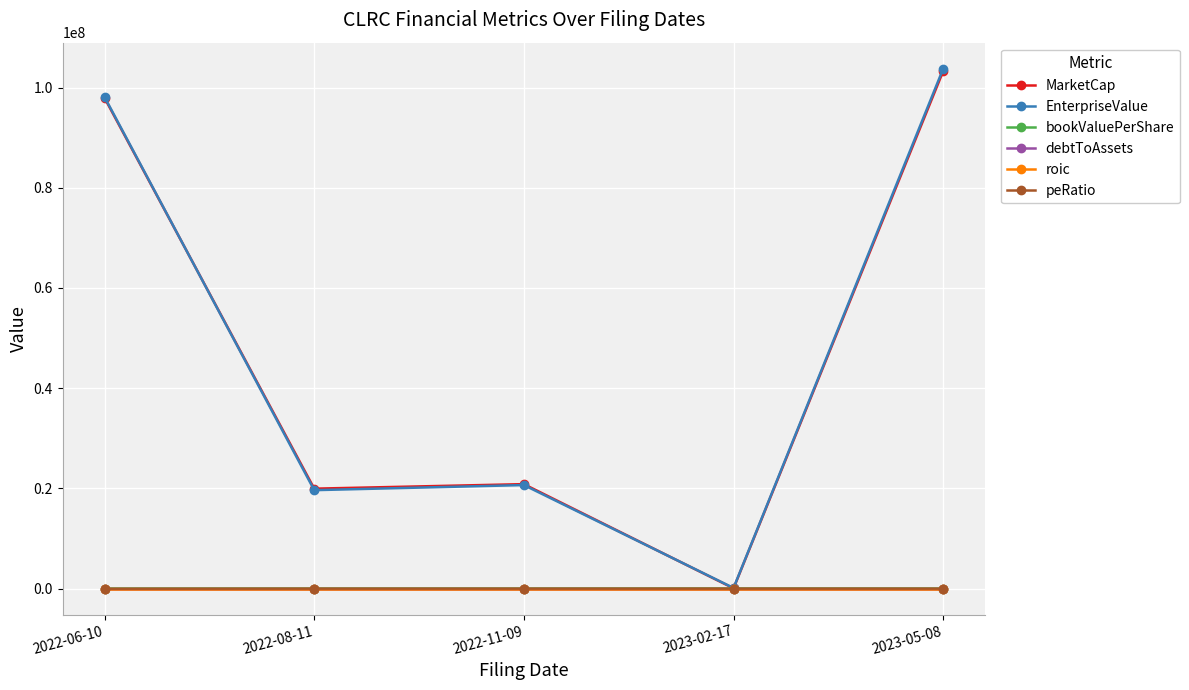

What is the difference between the EnterpriseValue values at 2022-08-11 and 2023-02-17?

19523916.8